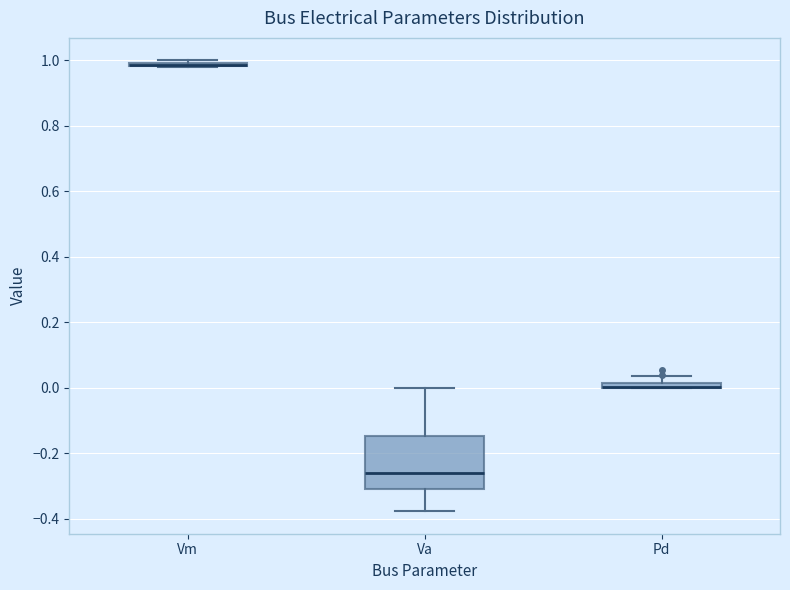

Which box is the tallest, from its lower edge to its upper edge?

Va